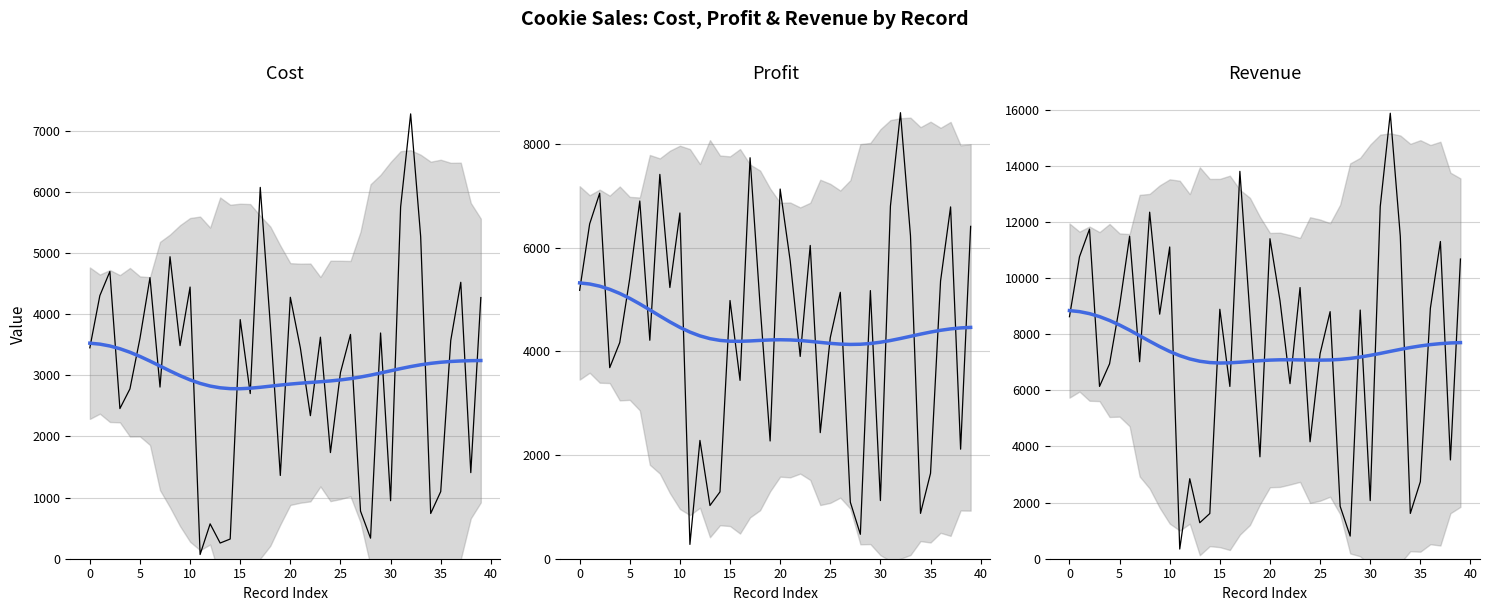

Reading left to right, what are all the values shown in this chart?

Cost: 3450.0	4304.0	4698.0	2456.0	2778.0	3604.0	4598.0	2808.0	4940.0	3486.0	4444.0	69.0	570.2	256.6	322.2	3911.6	2701.6	6074.2	3834.6	1362.0	4276.5	3448.5	2340.0	3624.0	1736.2	3045.0	3668.8	778.8	336.2	3692.5	948.8	5753.0	7276.5	5269.0	739.8	1098.0	3570.0	4522.0	1408.0	4272.0
Profit: 5175.0	6456.0	7047.0	3684.0	4167.0	5406.0	6897.0	4212.0	7410.0	5229.0	6666.0	276.0	2280.8	1026.4	1288.8	4978.4	3438.4	7730.8	4880.4	2270.0	7127.5	5747.5	3900.0	6040.0	2430.8	4263.0	5136.2	1090.2	470.8	5169.5	1121.2	6799.0	8599.5	6227.0	874.2	1647.0	5355.0	6783.0	2112.0	6408.0
Revenue: 8625.0	10760.0	11745.0	6140.0	6945.0	9010.0	11495.0	7020.0	12350.0	8715.0	11110.0	345.0	2851.0	1283.0	1611.0	8890.0	6140.0	13805.0	8715.0	3632.0	11404.0	9196.0	6240.0	9664.0	4167.0	7308.0	8805.0	1869.0	807.0	8862.0	2070.0	12552.0	15876.0	11496.0	1614.0	2745.0	8925.0	11305.0	3520.0	10680.0